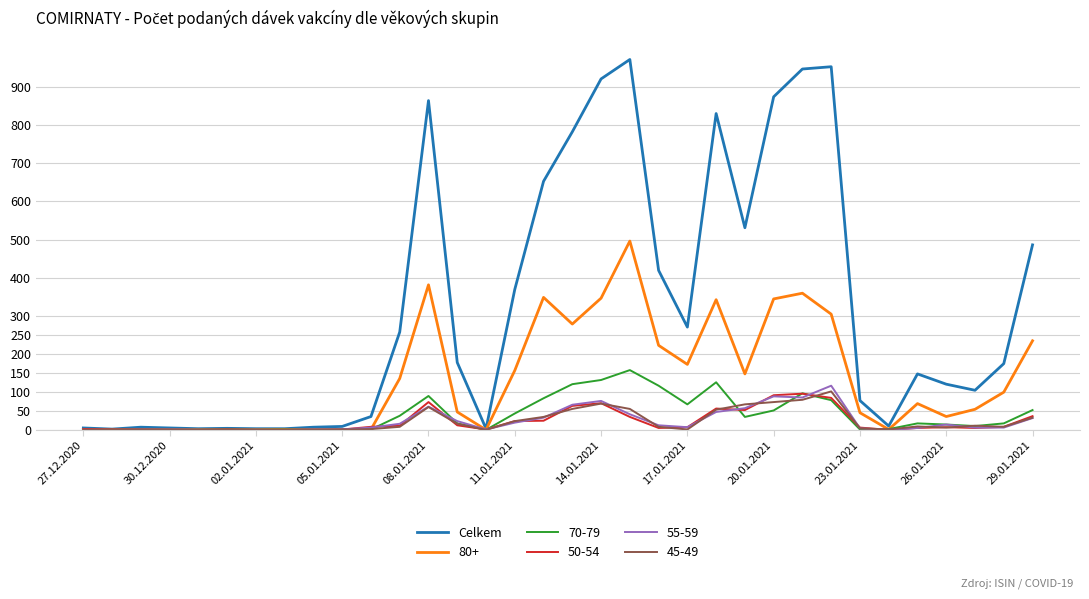

Which series has the largest range (max minus min)?

Celkem